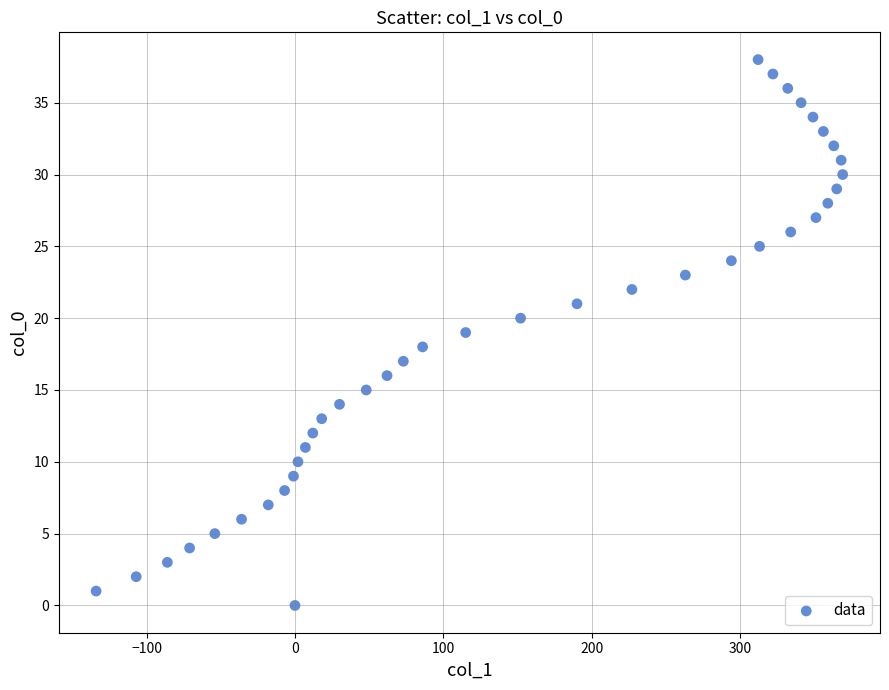

What is the range of Y values (max minus min)?

38